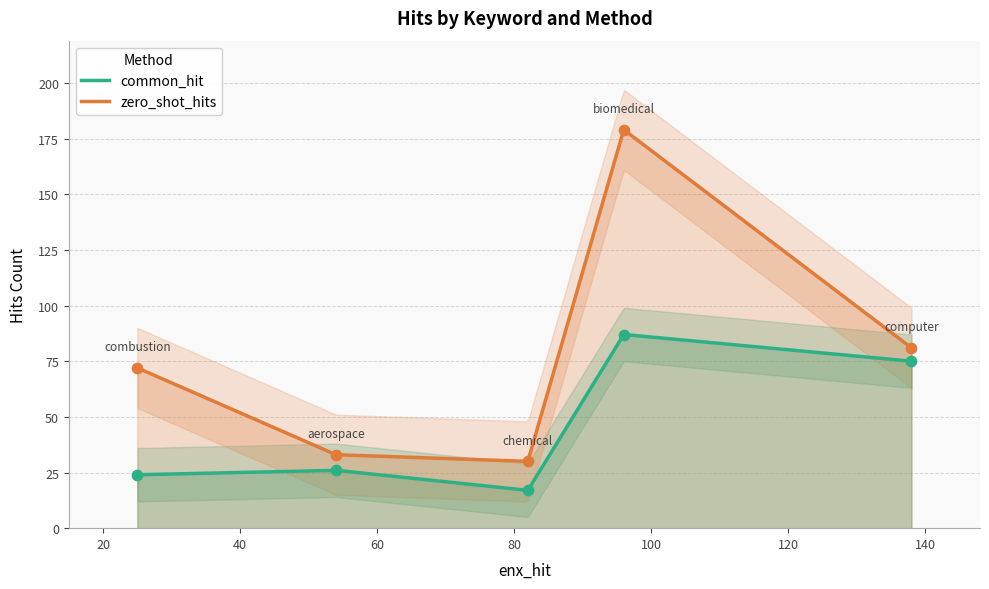

Which series has the largest total across all categories?

zero_shot_hits